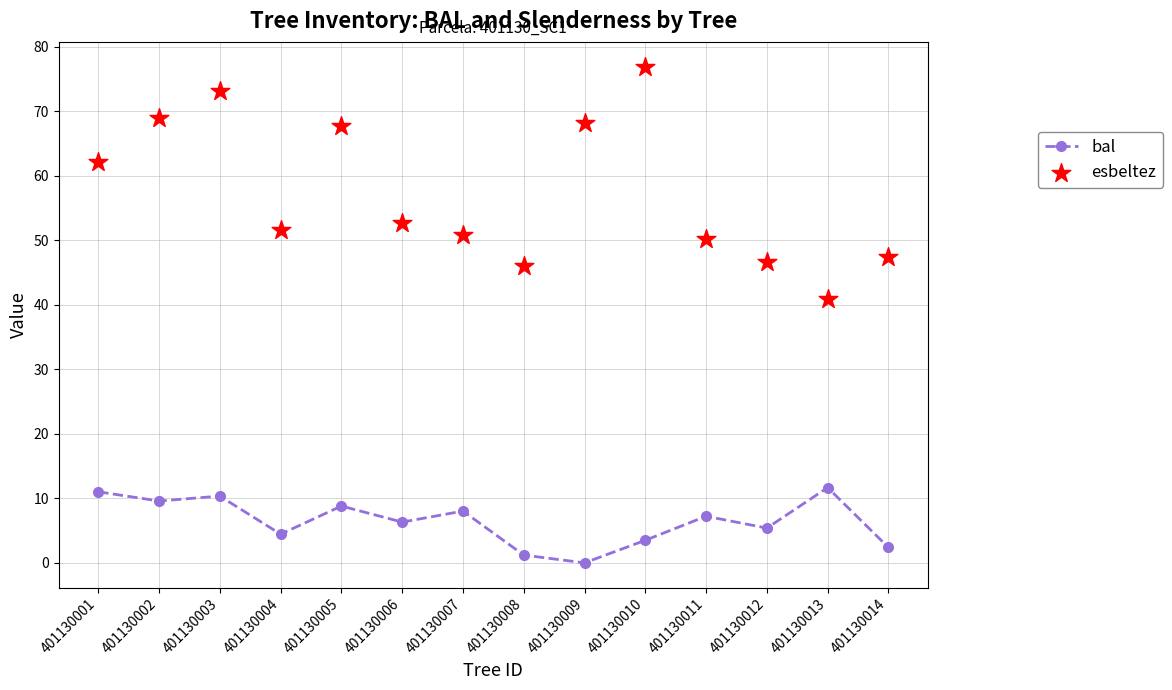

At how many categories does at least one series exceed 3?

14